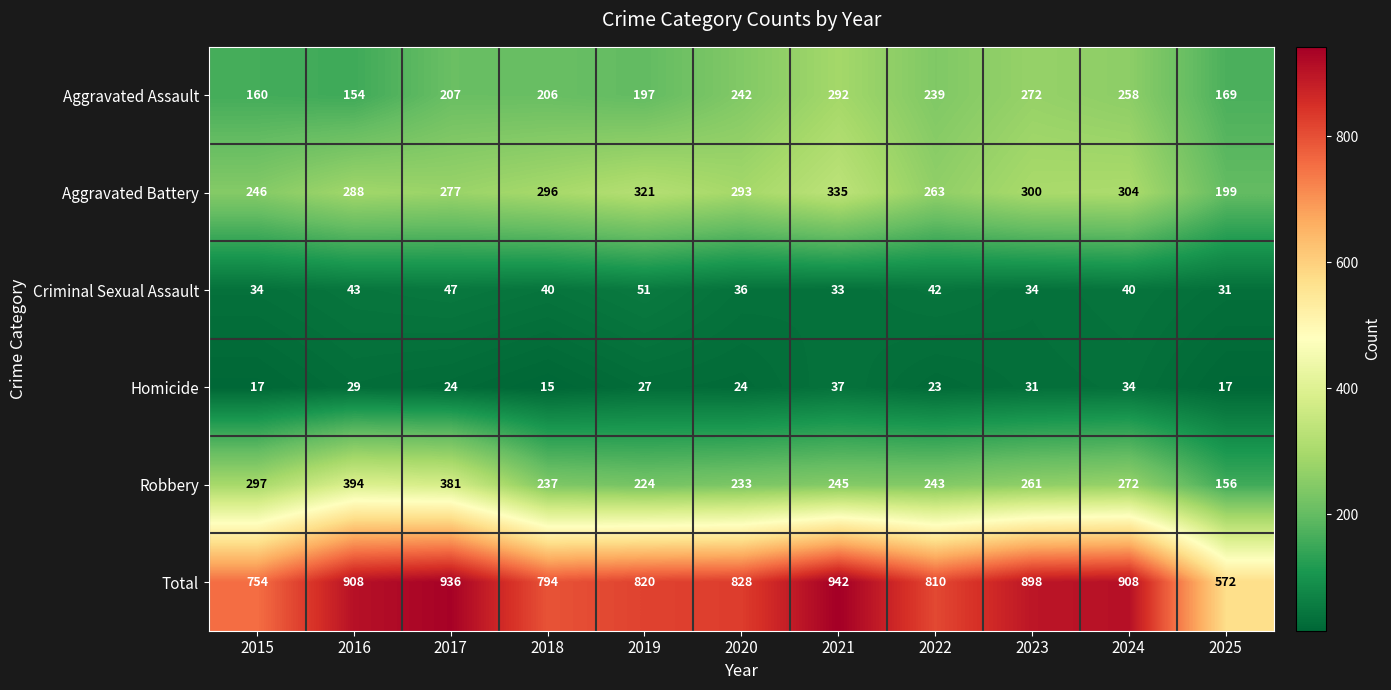

Rank the series by their maximum value, from lowest to highest.

Homicide, Criminal Sexual Assault, Aggravated Assault, Aggravated Battery, Robbery, Total